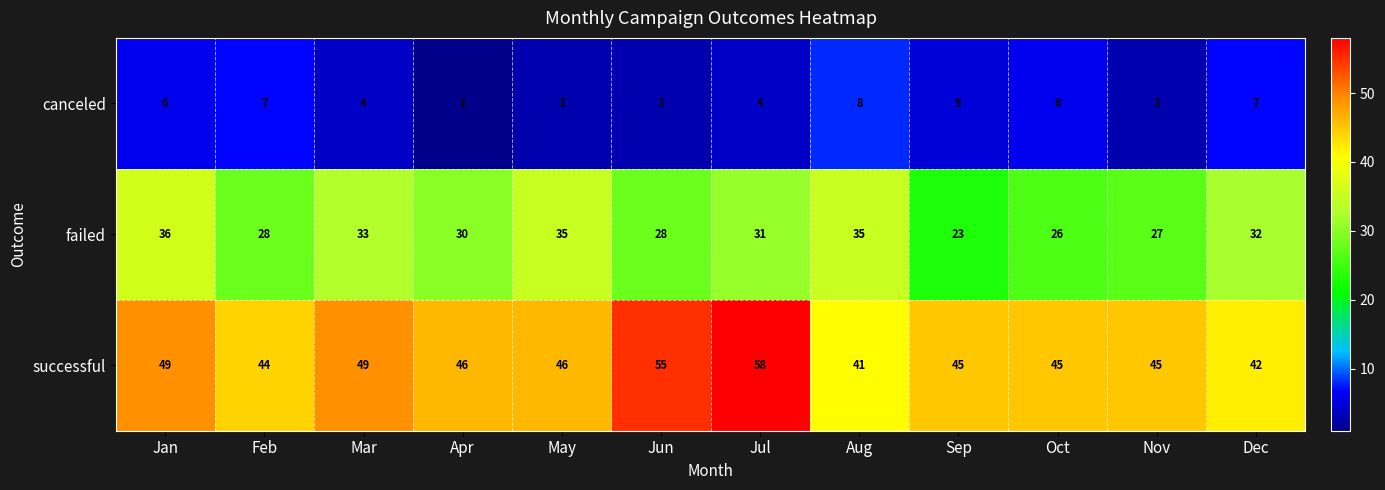

What is the sum of the successful values at Jun and Jul?

113